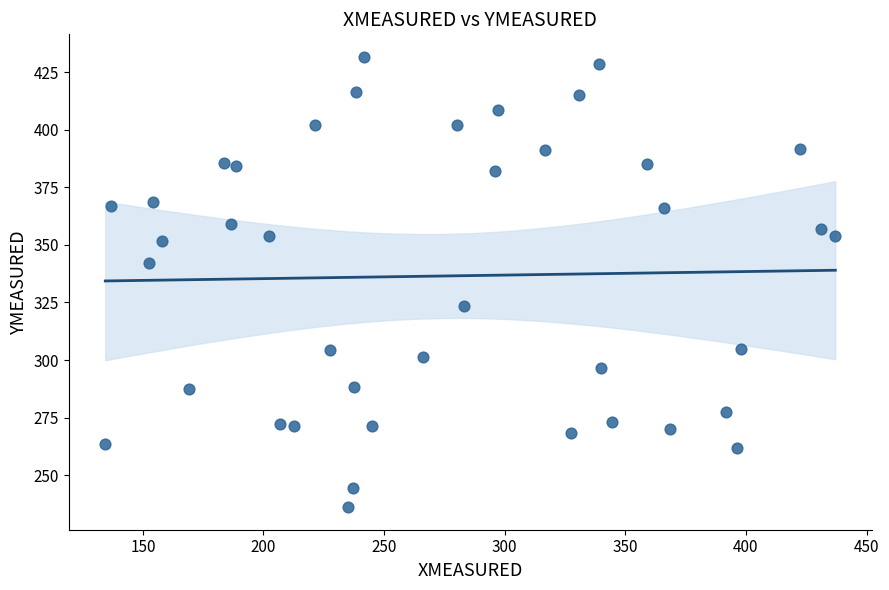

What is the range of Y values (max minus min)?

195.6